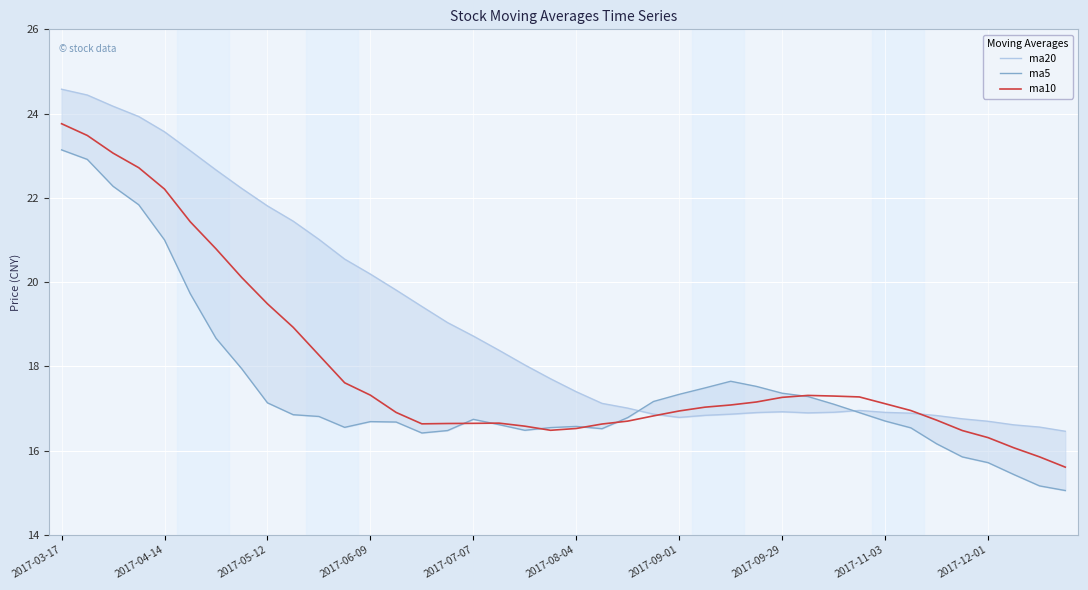

Is the value of ma10 at 27 greater than the value of ma5 at 35?

Yes